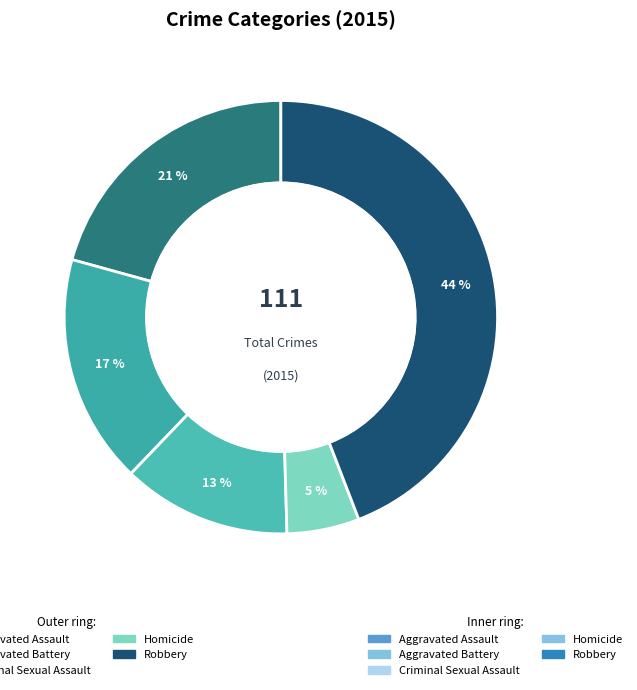

Between Robbery and Aggravated Assault, which is larger?

Robbery